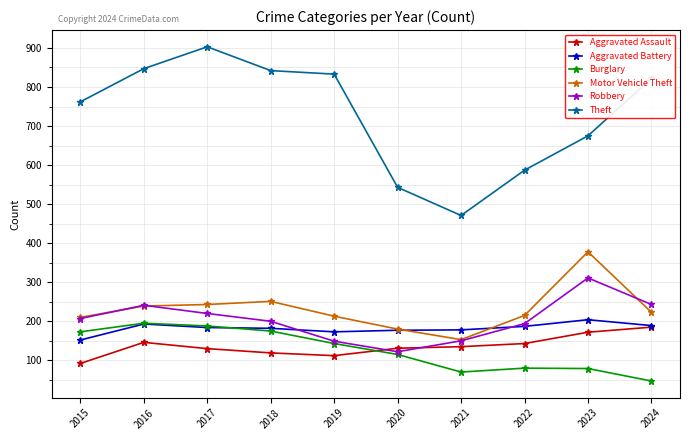

Which series has the largest range (max minus min)?

Theft